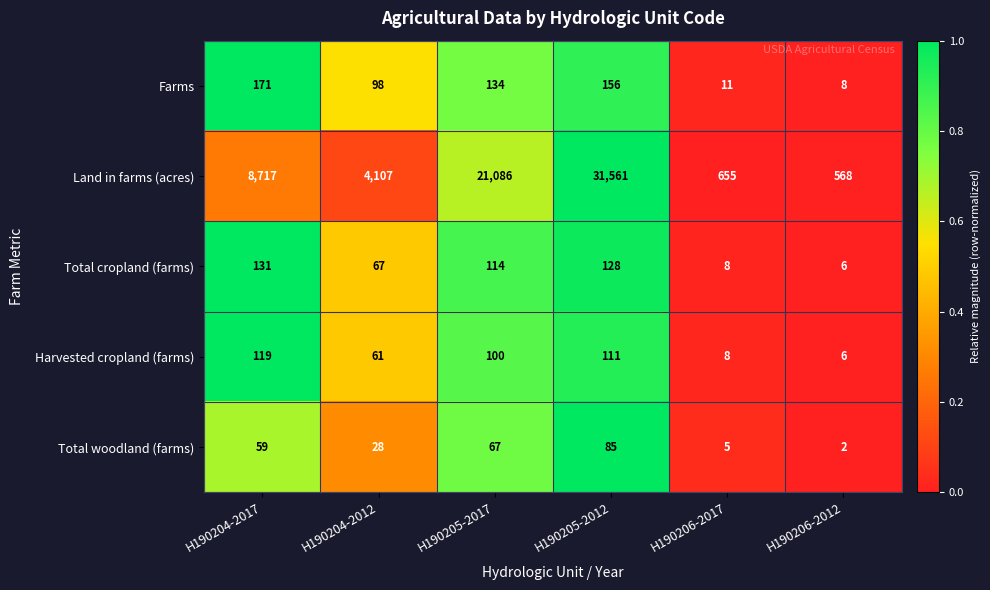

How many values in the Total cropland (farms) series are below 114?

3